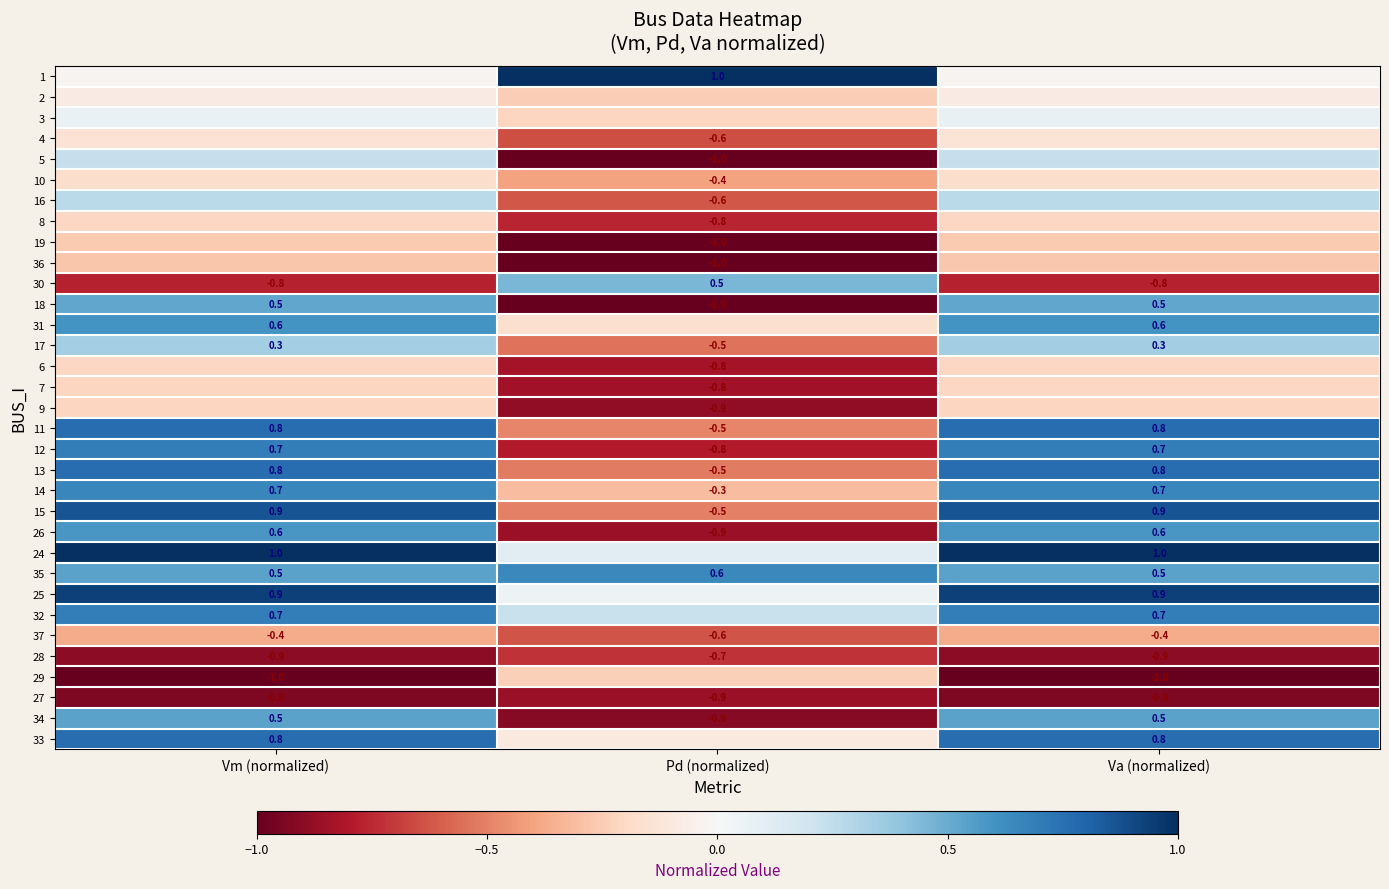

At which label does 35 reach its peak?

Pd (normalized)